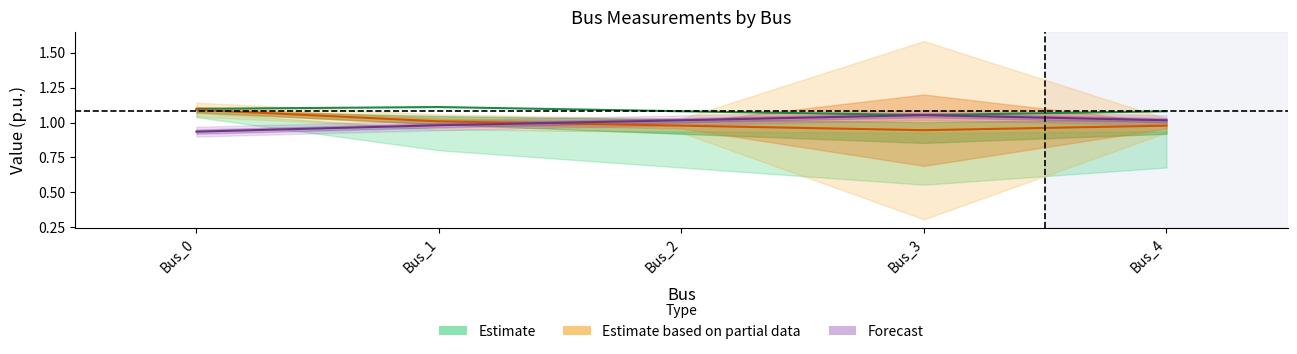

How many interior local valleys does the pf_vm_b_pu series have?

1